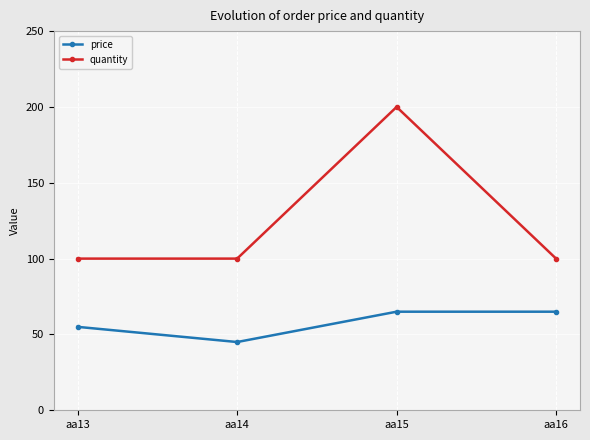

Reading left to right, what are all the values shown in this chart?

price: aa13=55	aa14=45	aa15=65	aa16=65
quantity: aa13=100	aa14=100	aa15=200	aa16=100